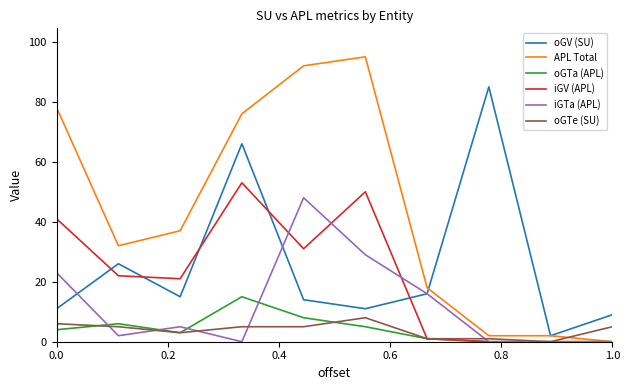

Is this an area chart (filled region under the line)?

No